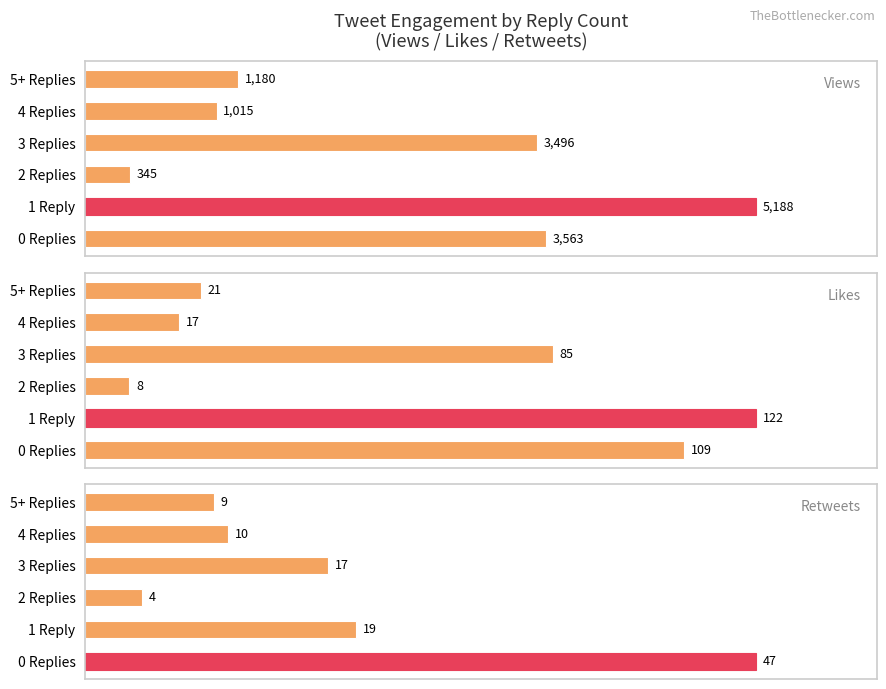

Does the chart contain any negative values?

No